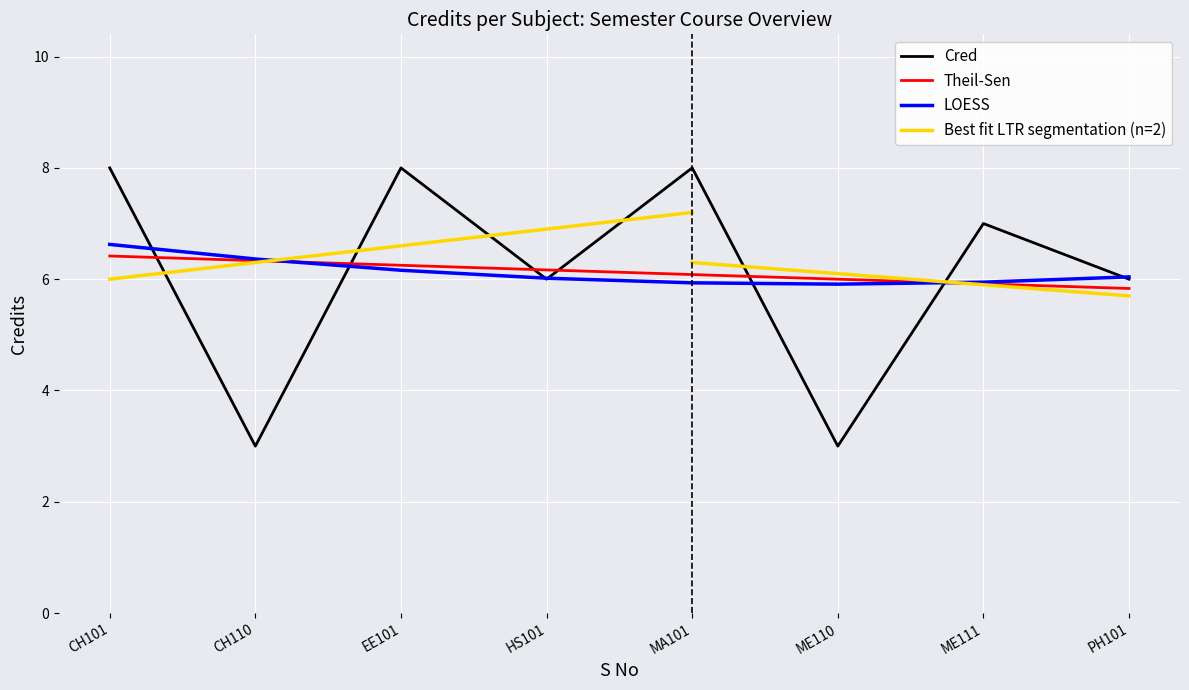

What is the value of the 6th point from the left?

3